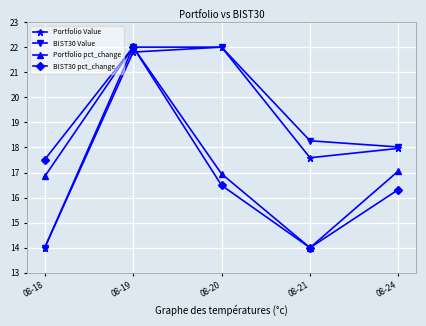

True or false: Portfolio Value has a value of 26.2 at 08-21.

False